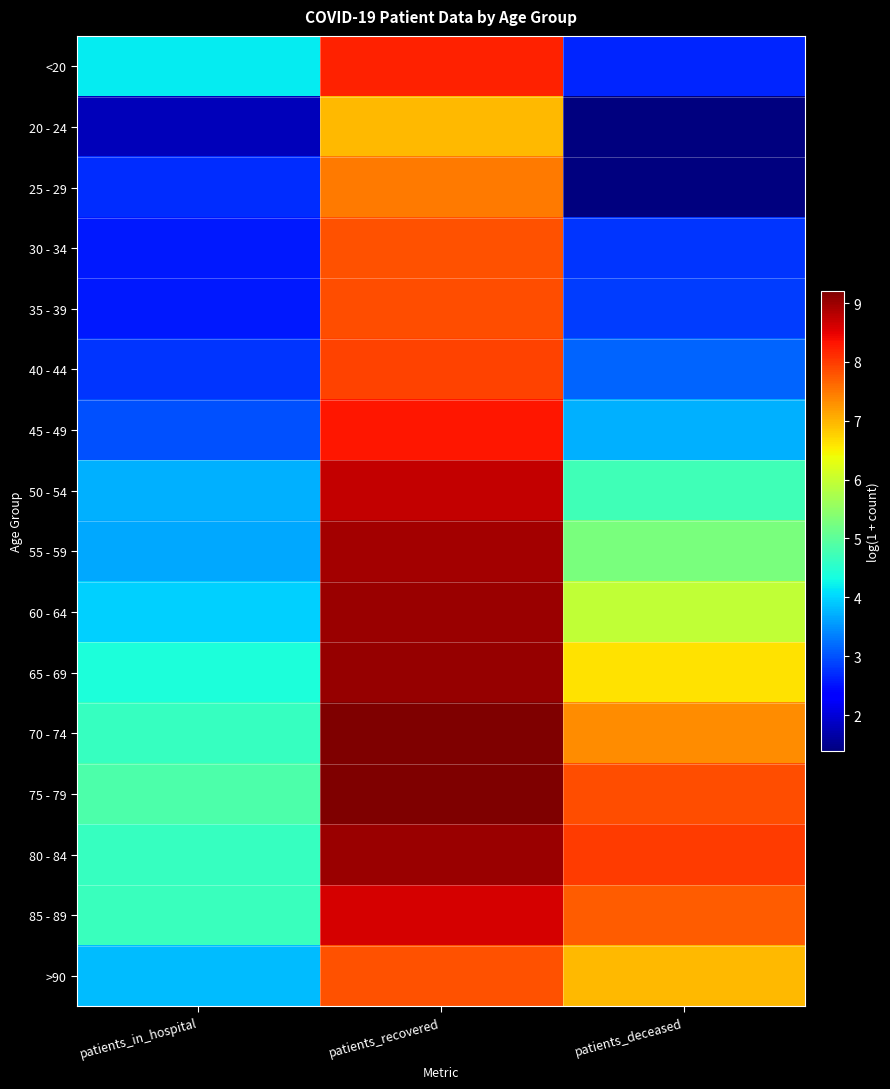

What is the difference between the highest and lowest values at patients_in_hospital?

3.1